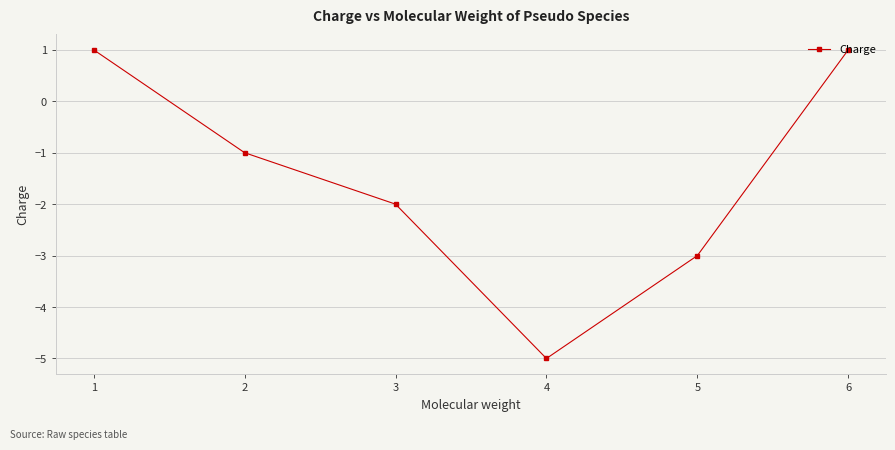

Where is the data nearest to the value -2?

3